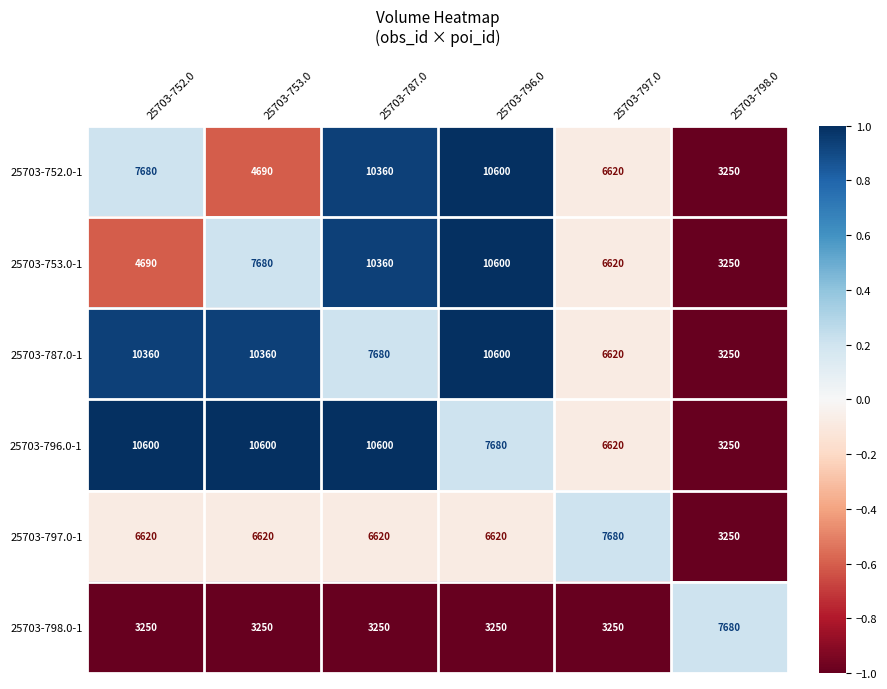

The value of 25703-798.0-1 at 25703-796.0 is 1584. True or false?

False